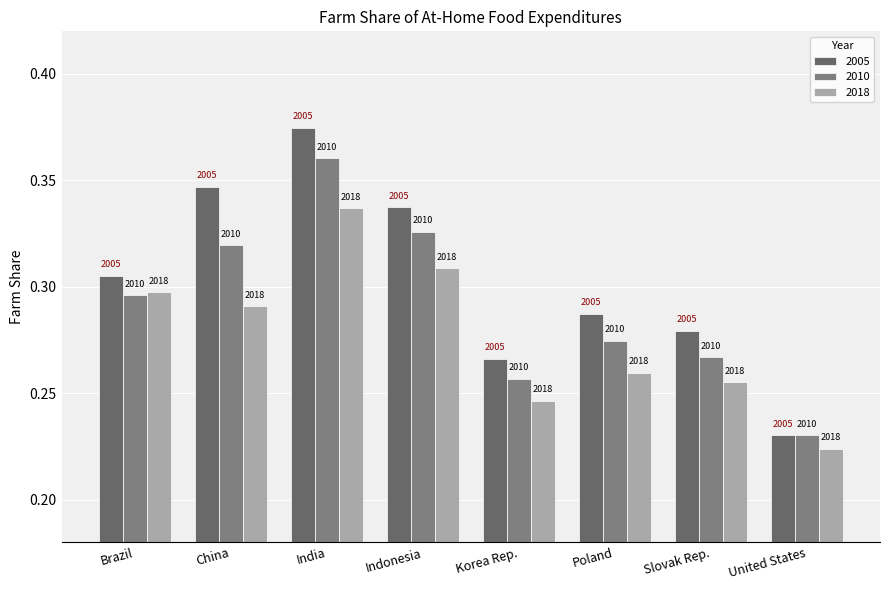

Which has a higher value, Poland or United States?

Poland